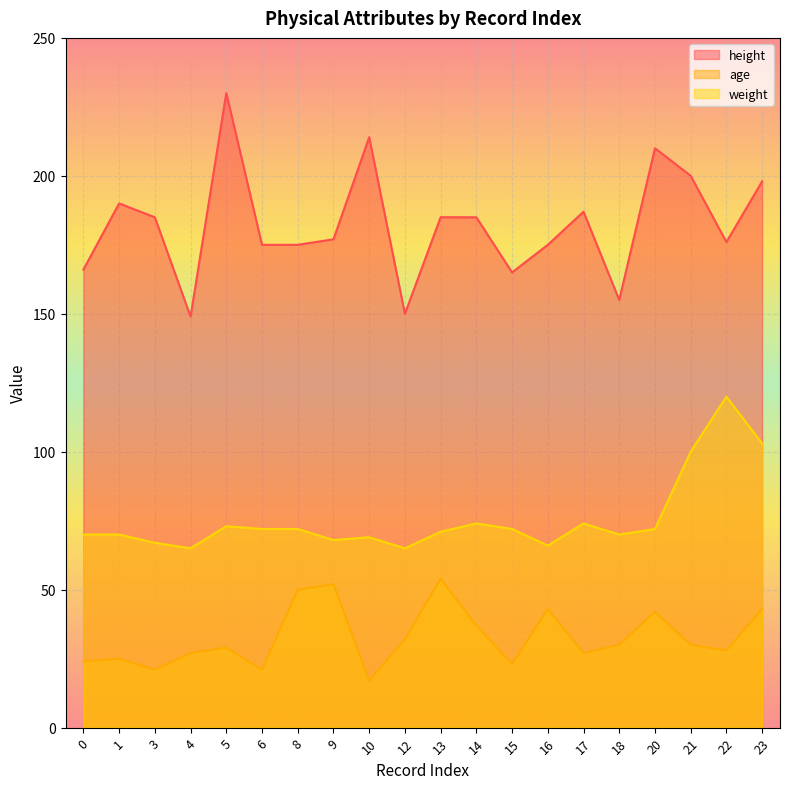

Reading left to right, transcribe all the data shown in this chart.

height: 0=166.0	1=190.0	3=185.0	4=149.0	5=230.0	6=175.0	8=175.0	9=177.0	10=214.0	12=150.0	13=185.0	14=185.0	15=165.0	16=175.0	17=187.0	18=155.0	20=210.0	21=200.0	22=176.0	23=198.0
age: 0=24.0	1=25.0	3=21.0	4=27.0	5=29.0	6=21.0	8=50.0	9=52.0	10=17.0	12=32.0	13=54.0	14=37.0	15=23.0	16=43.0	17=27.0	18=30.0	20=42.0	21=30.0	22=28.0	23=43.0
weight: 0=70.0	1=70.0	3=67.0	4=65.0	5=73.0	6=72.0	8=72.0	9=68.0	10=69.0	12=65.0	13=71.0	14=74.0	15=72.0	16=66.0	17=74.0	18=70.0	20=72.0	21=100.0	22=120.0	23=103.0